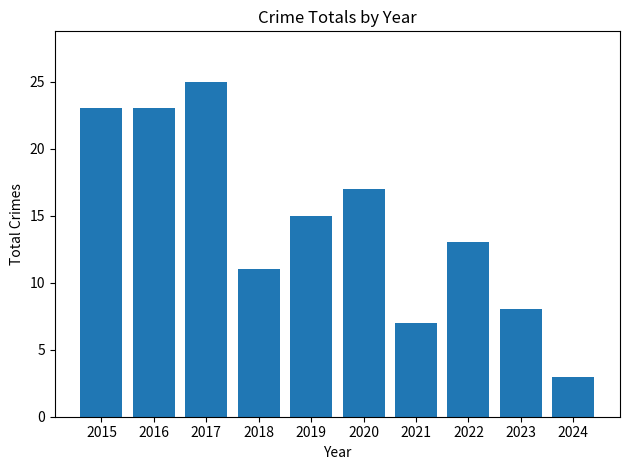

How many data points are less than 15?

5